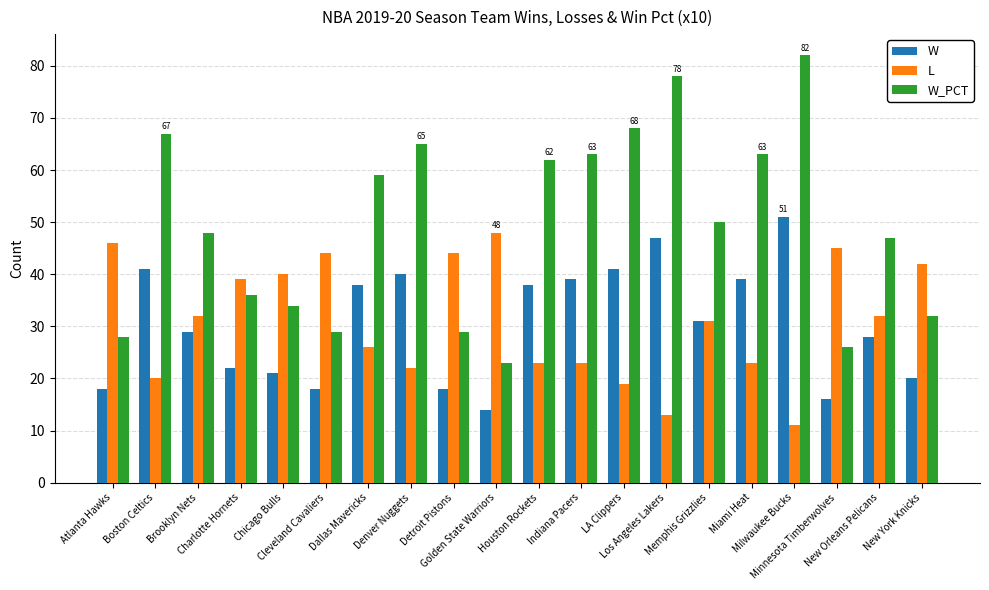

Read the W value at Detroit Pistons.

18